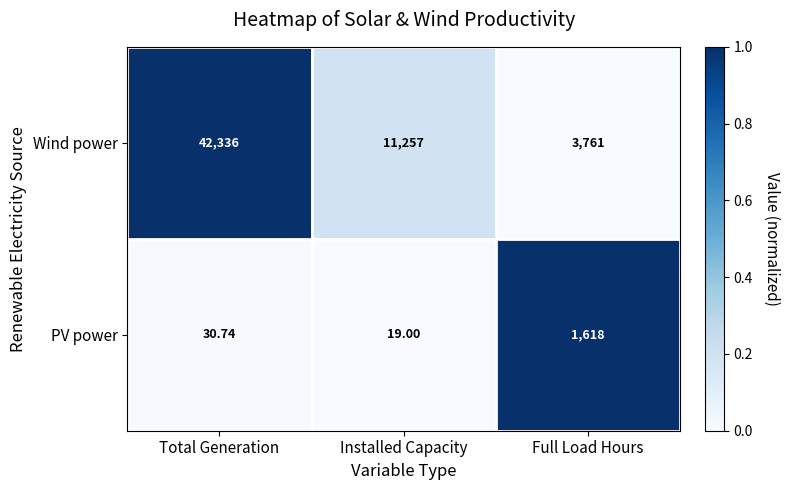

Which series has the largest range (max minus min)?

Wind power